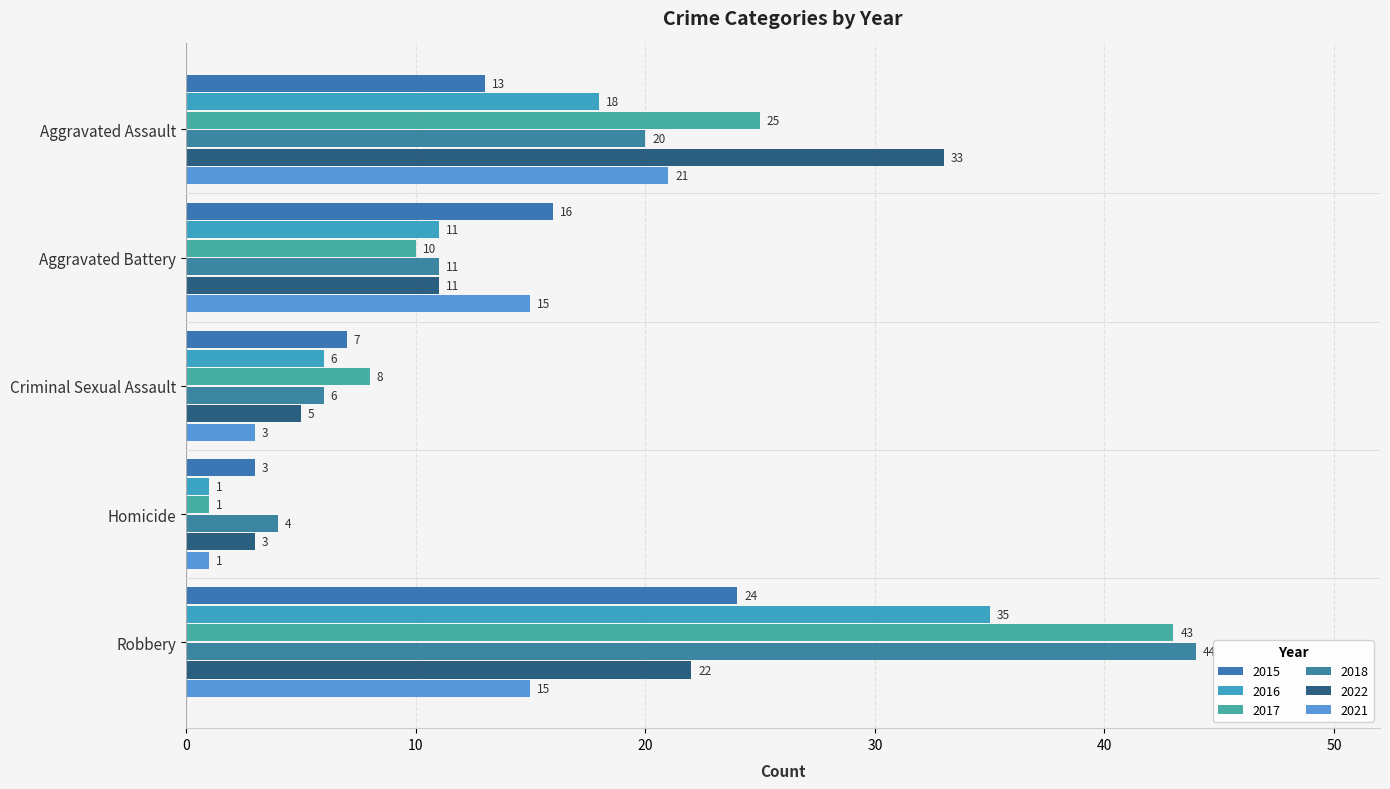

The 2015 series shows 5 at Homicide. True or false?

False